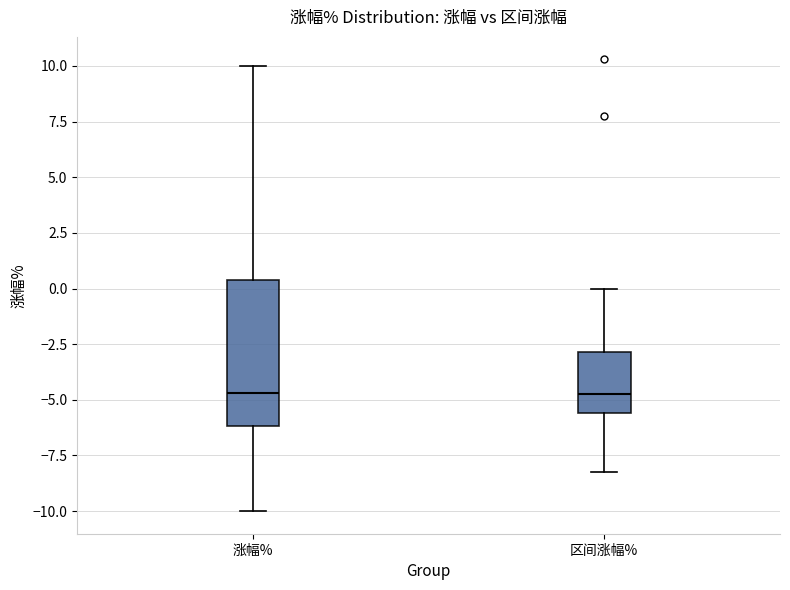

Reading left to right, transcribe this box plot: for each box, give where its median line is, the range the box spans, and where its two whiskers end, as read against the y-axis. The values are not printed on the chart, so give them approximately, as read against the axis.

涨幅%: median -4.5, box -6.0 to 0.5, whiskers -10.0 to 10.0
区间涨幅%: median -4.5, box -5.5 to -3.0, whiskers -8.0 to 0.0